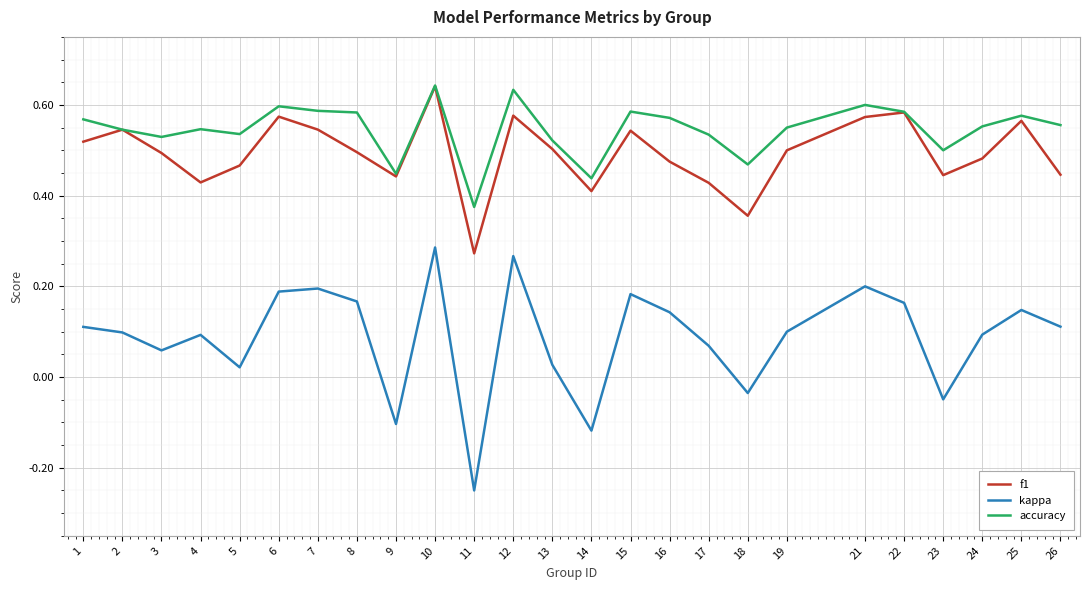

Rank the series at 11 from highest to lowest value.

accuracy, f1, kappa